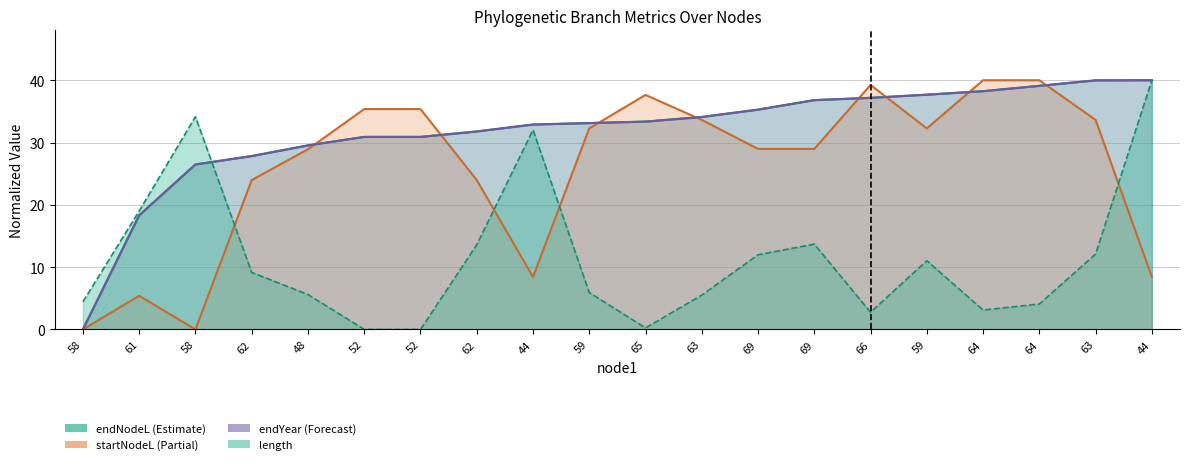

Rank the series at 44 from highest to lowest value.

endNodeL, endYear, length, startNodeL